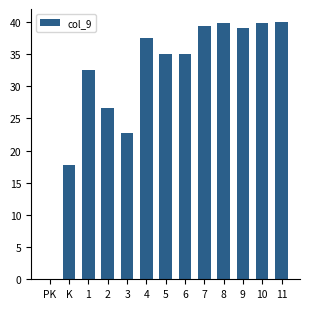

What is the average value?

31.2